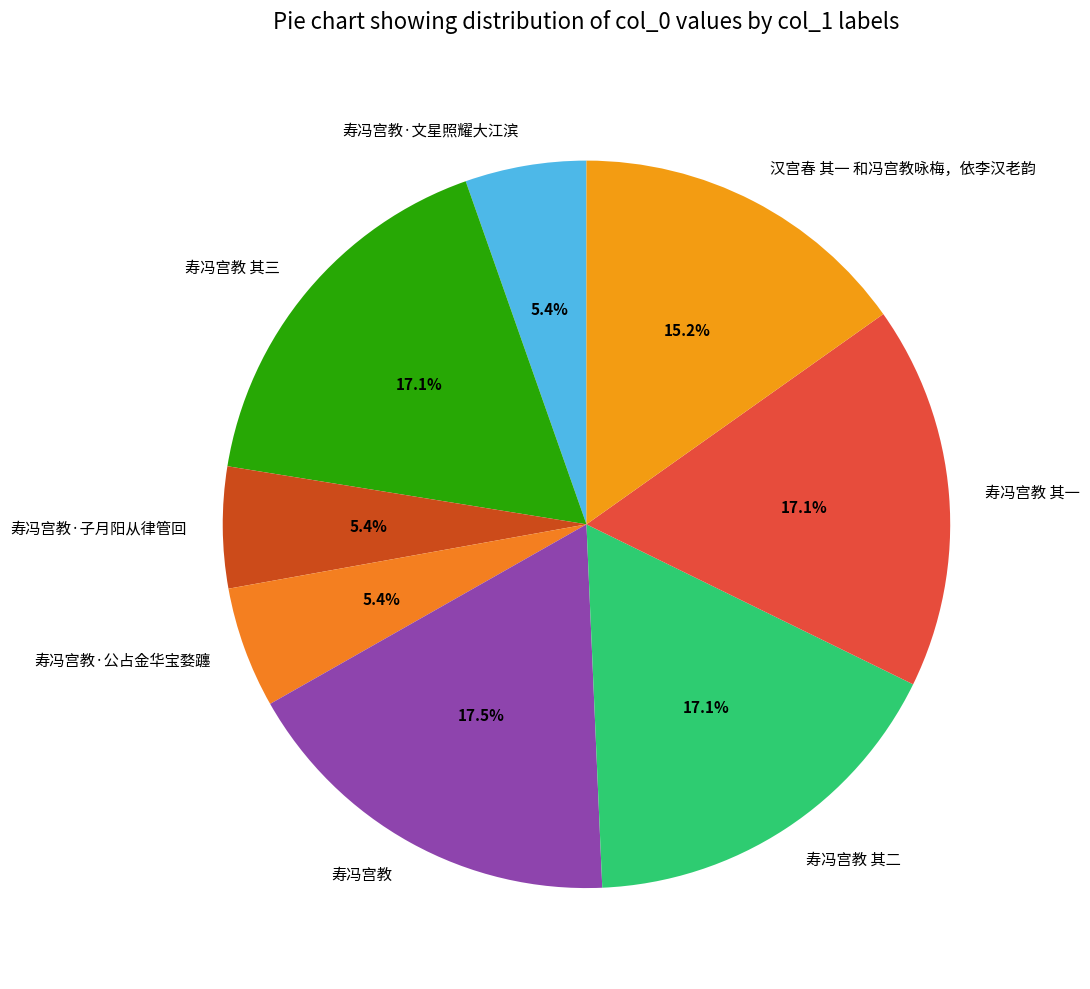

To the nearest percent, what percentage of the pie is 寿冯宫教·文星照耀大江滨?

5%